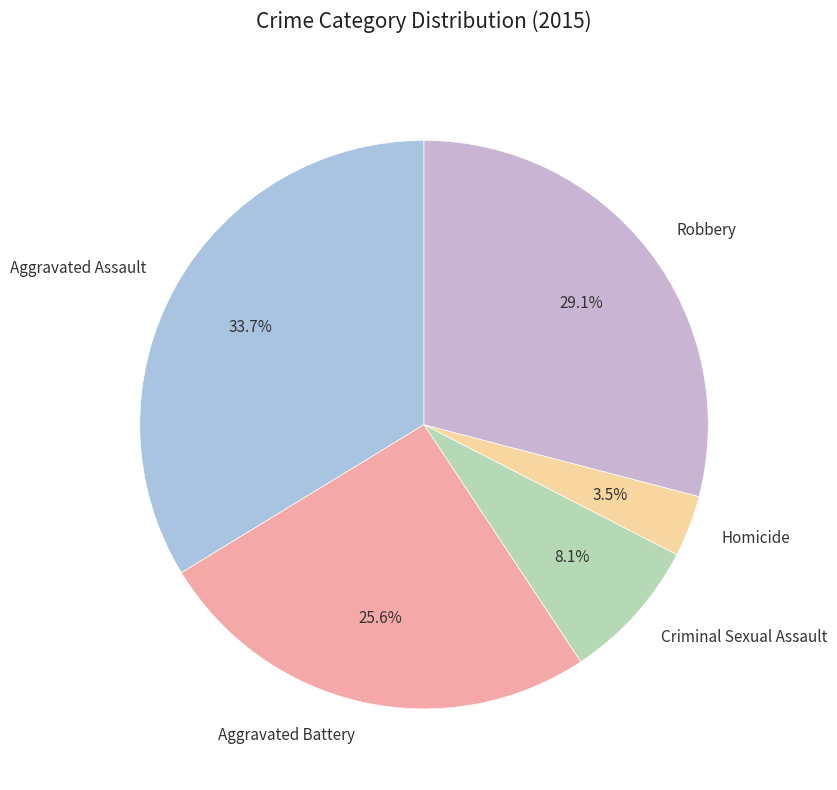

Is it true that Robbery is 18% of the pie?

False